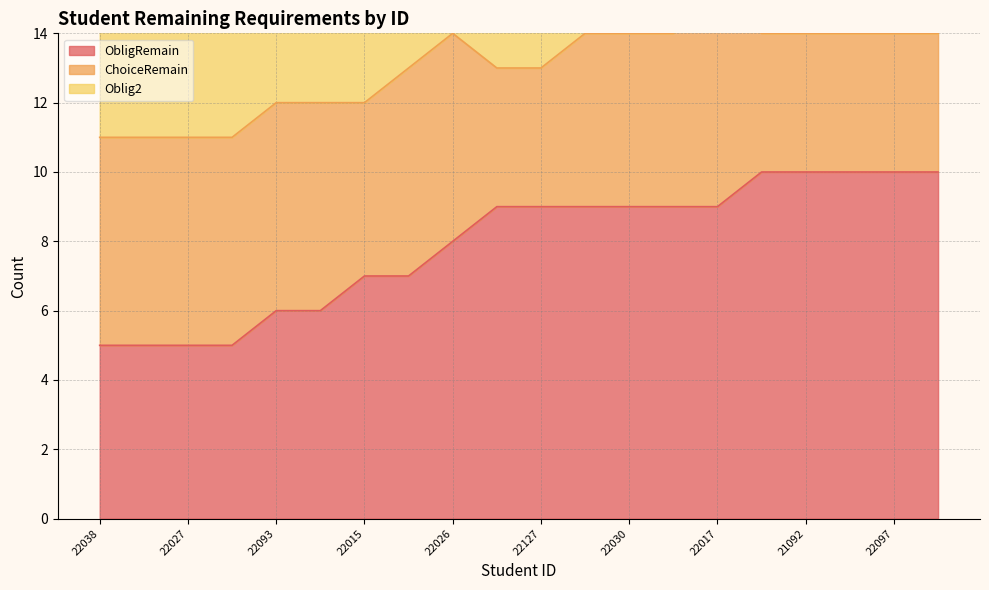

True or false: Oblig2 and ObligRemain cross at least once.

False